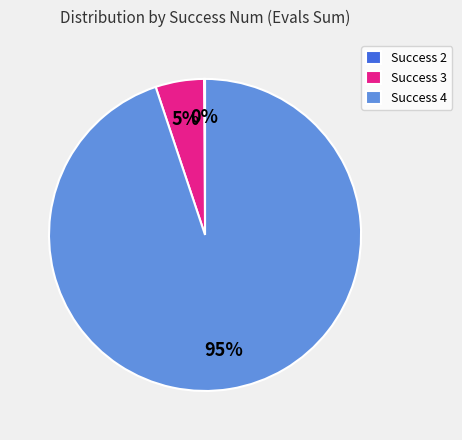

To the nearest percent, what is the difference between the Success 3 and Success 4 slice percentages?

90%